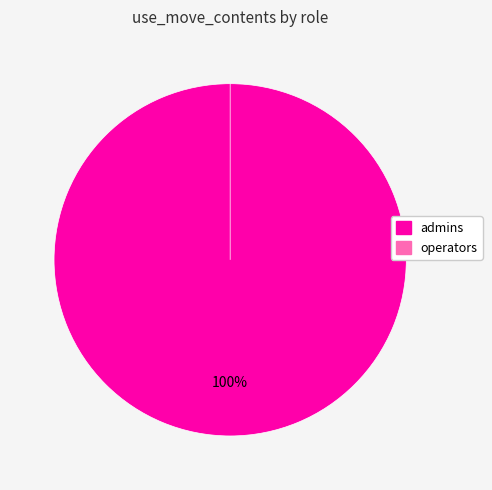

The admins slice represents 99% of the pie. True or false?

False